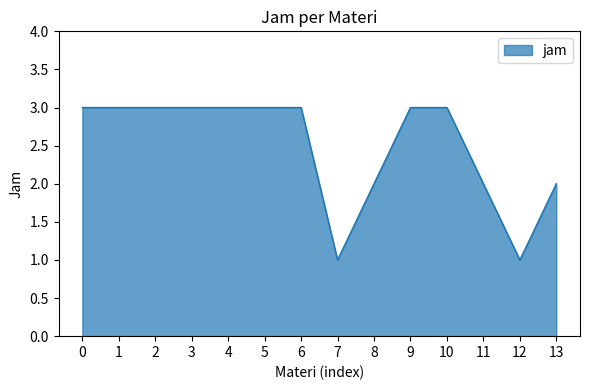

What is the ratio of the value at 2 to the value at 0?

1.0